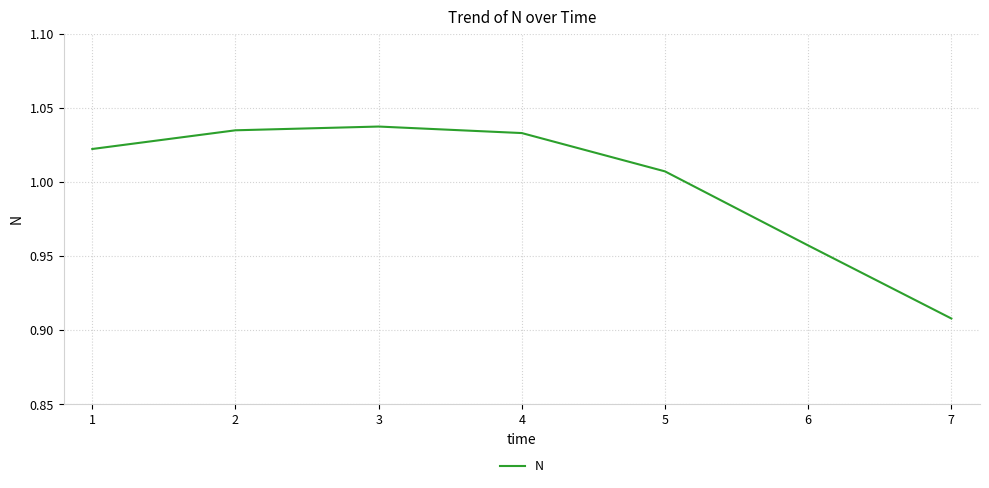

How many values are below 1?

2